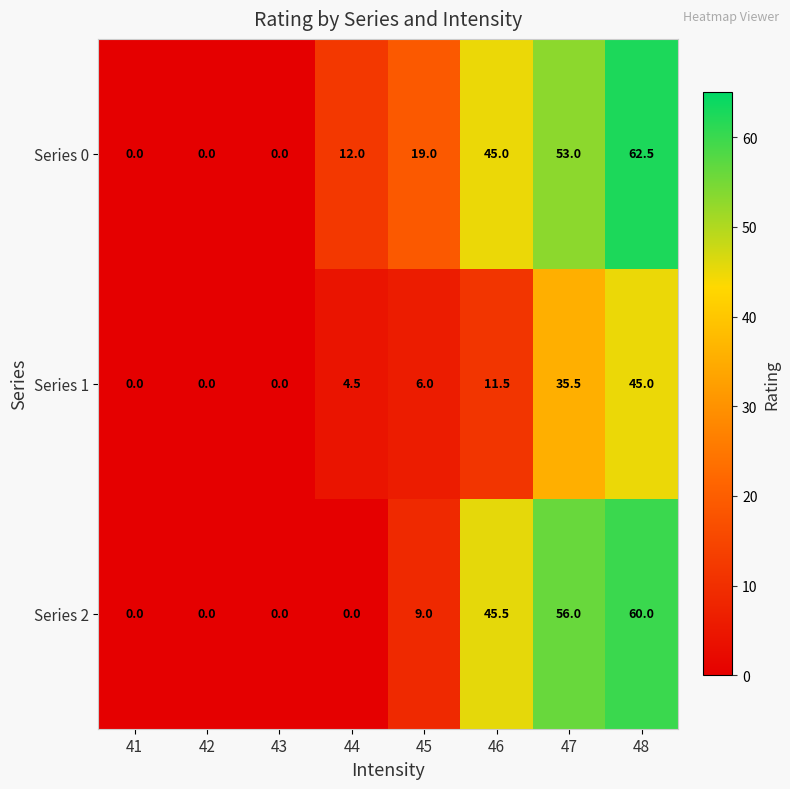

What is the sum of all Series 2 values?

170.5